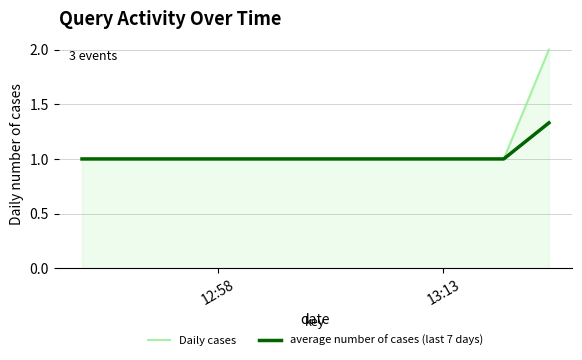

How many Daily cases values are between 1 and 2?

3